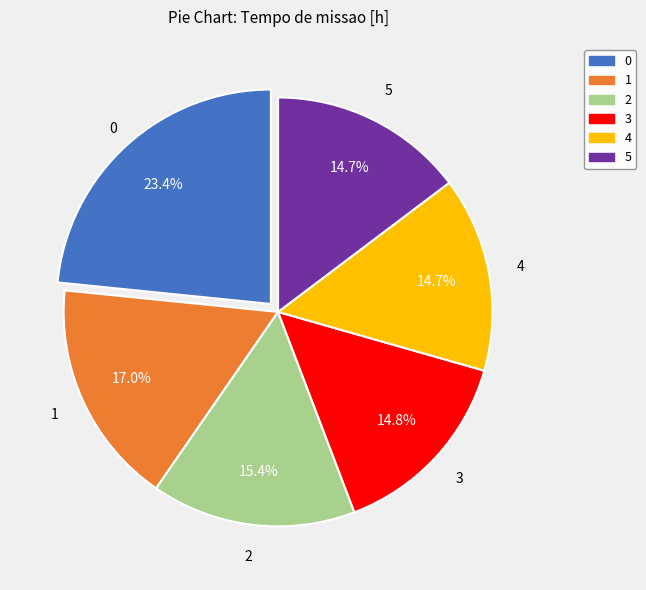

True or false: 5 accounts for 15% of the total.

True